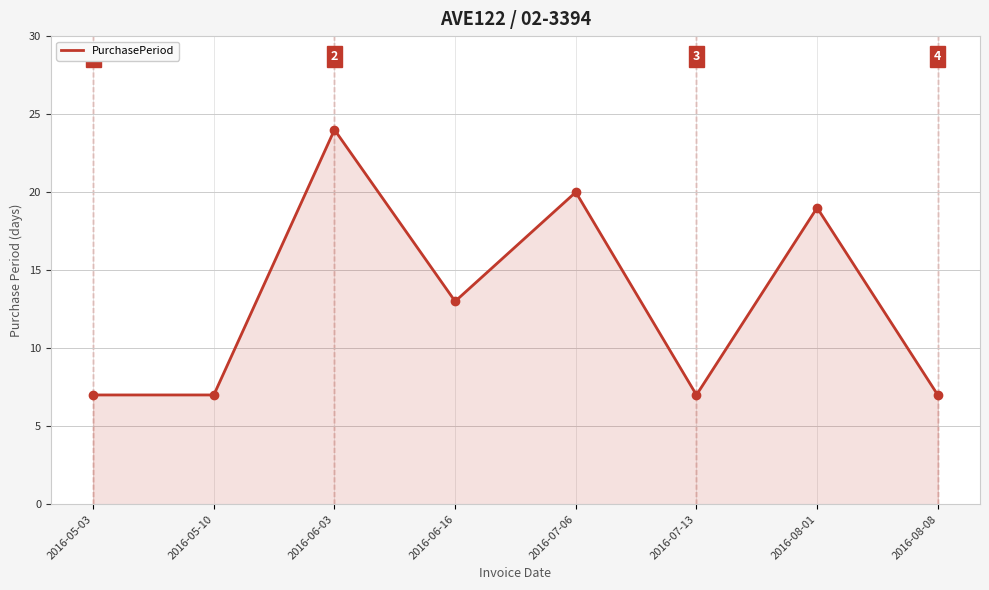

How many interior local peaks (higher than both neighbors) does the data have?

3